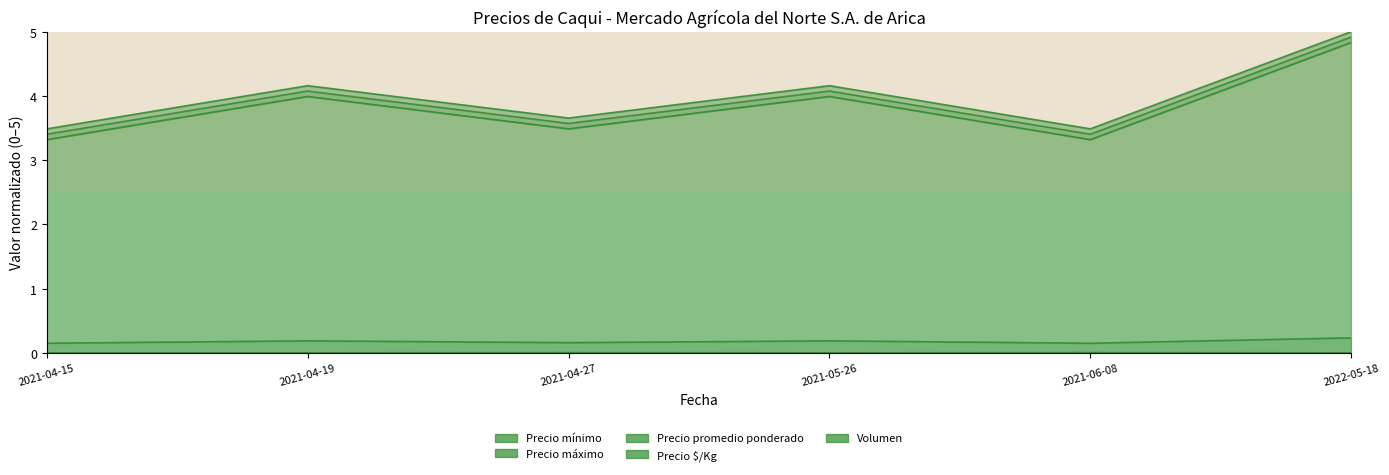

What is the total value across all series at 2021-04-27?

10.9